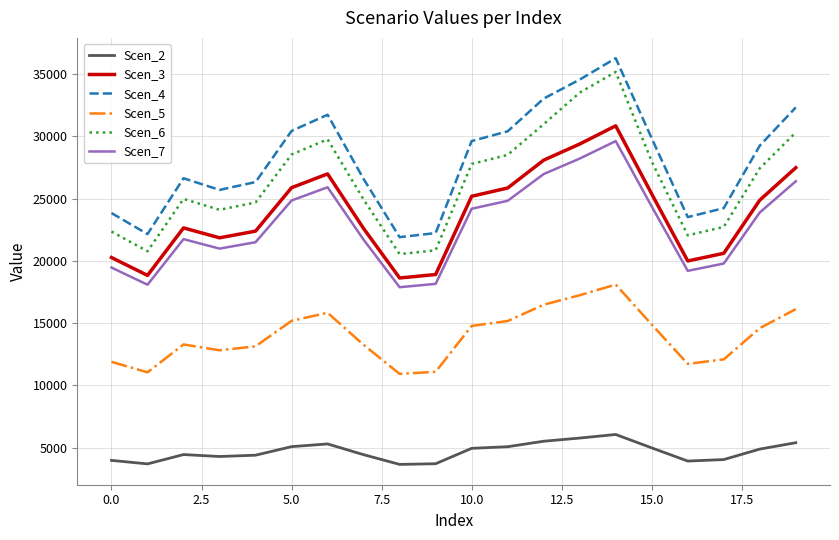

In Scen_2, how many points are lower than both neighbors (excluding endpoints)?

4